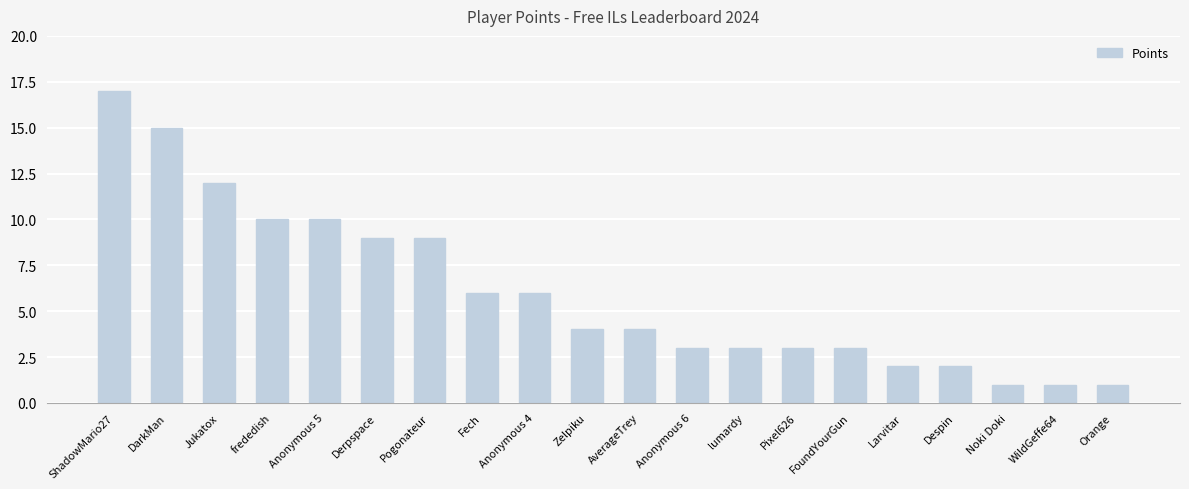

What is the difference between the values at WildGeffe64 and Jukatox?

11